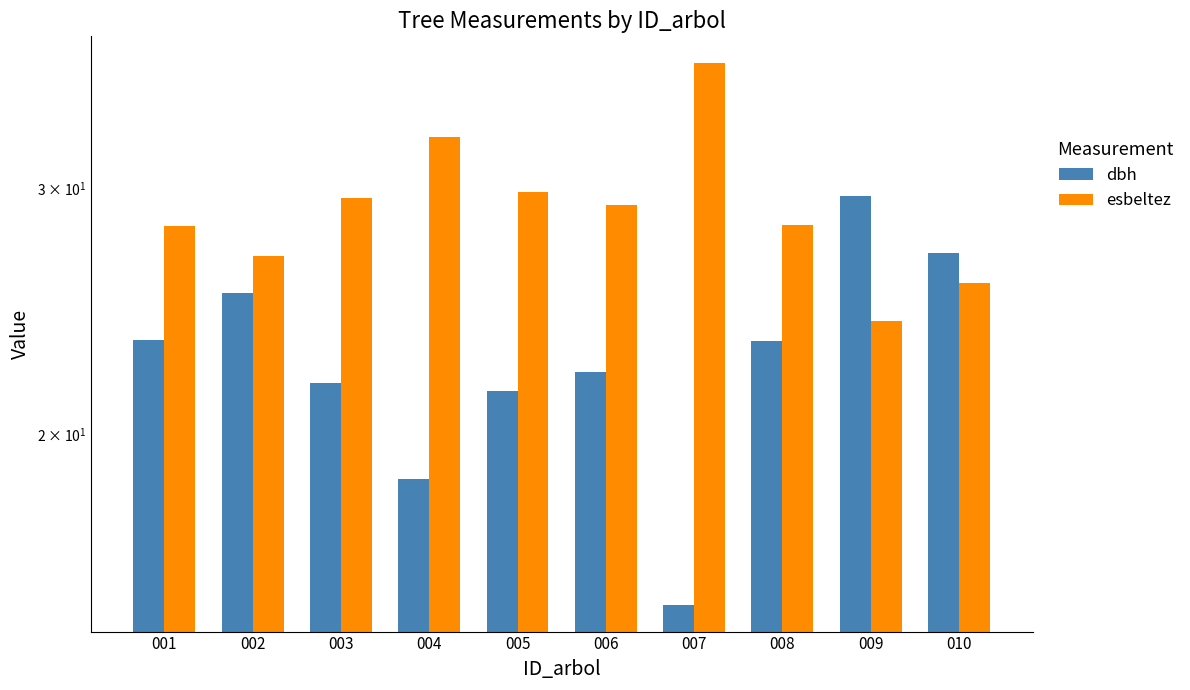

List the labels in order of esbeltez value, largest first.

007, 004, 005, 003, 006, 008, 001, 002, 010, 009